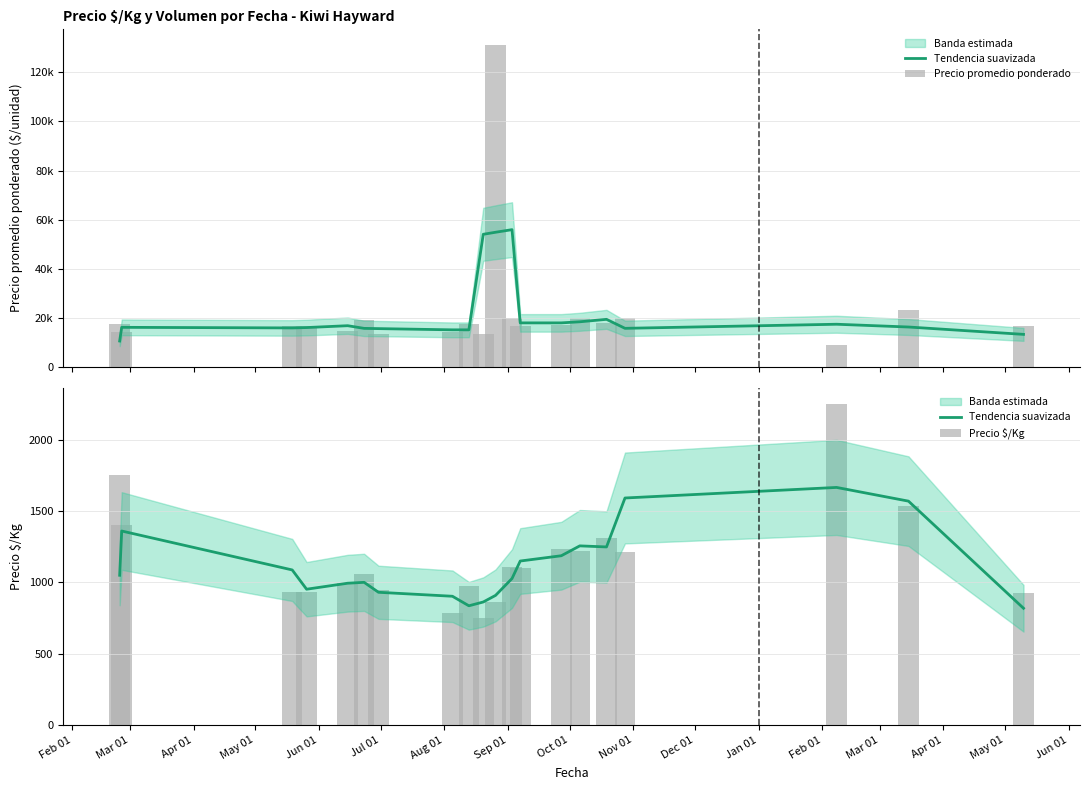

Reading right to left, transcribe all the data shown in this chart.

Tendencia suavizada: 818.7	1568.7	1664.7	1590.7	1248.0	1255.5	1186.4	1149.4	1026.8	908.9	862.5	836.0	902.7	930.5	1000.2	994.0	952.0	1087.0	1359.5	1049.7
Precio promedio ponderado: 16610.0	23000.0	9000.0	20000.0	18000.0	20000.0	17000.0	16666.7	20000.0	131008.8	13500.0	17500.0	14153.0	13500.0	19000.0	14444.3	16768.5	16731.0	14000.0	17486.0
Precio $/Kg: 923.0	1533.0	2250.0	1211.0	1311.0	1222.0	1233.5	1103.7	1111.0	865.6	750.0	972.0	786.0	950.0	1055.5	995.0	931.5	929.5	1400.0	1749.0